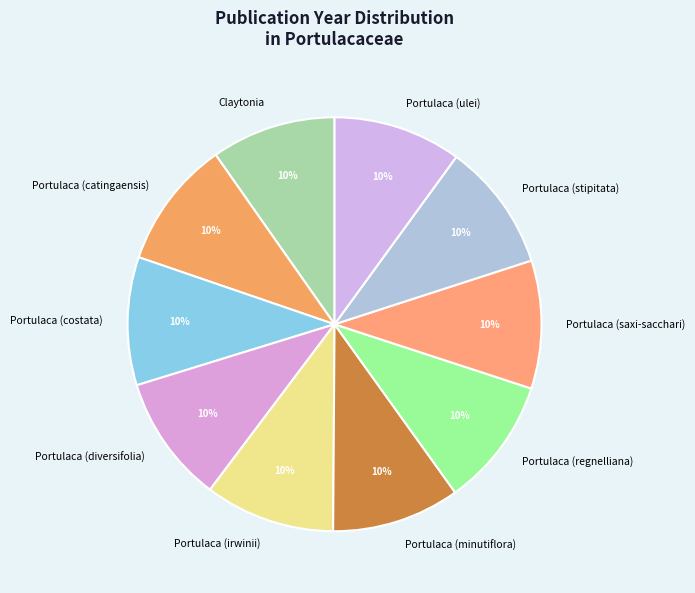

True or false: Portulaca (regnelliana) accounts for 4% of the total.

False